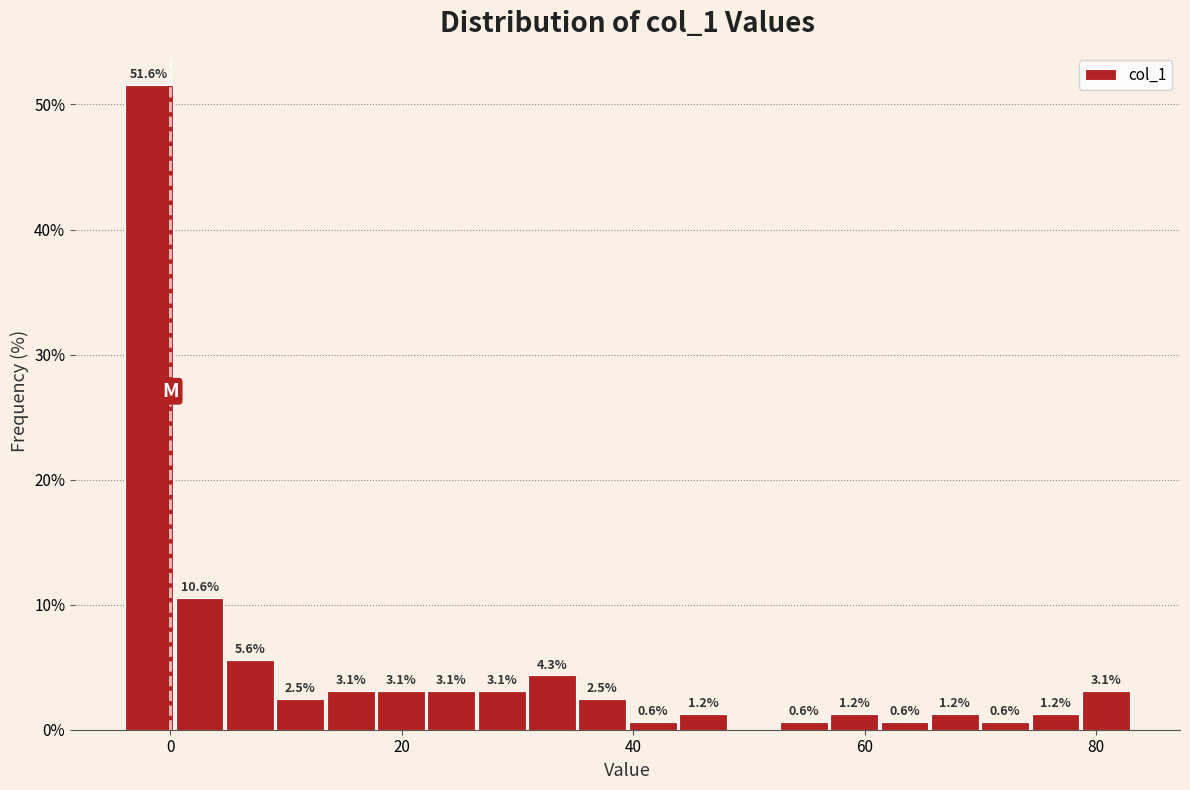

Around what value on the x-axis is the tallest bar? Give the approximate position of its centre, as read against the axis.

-2